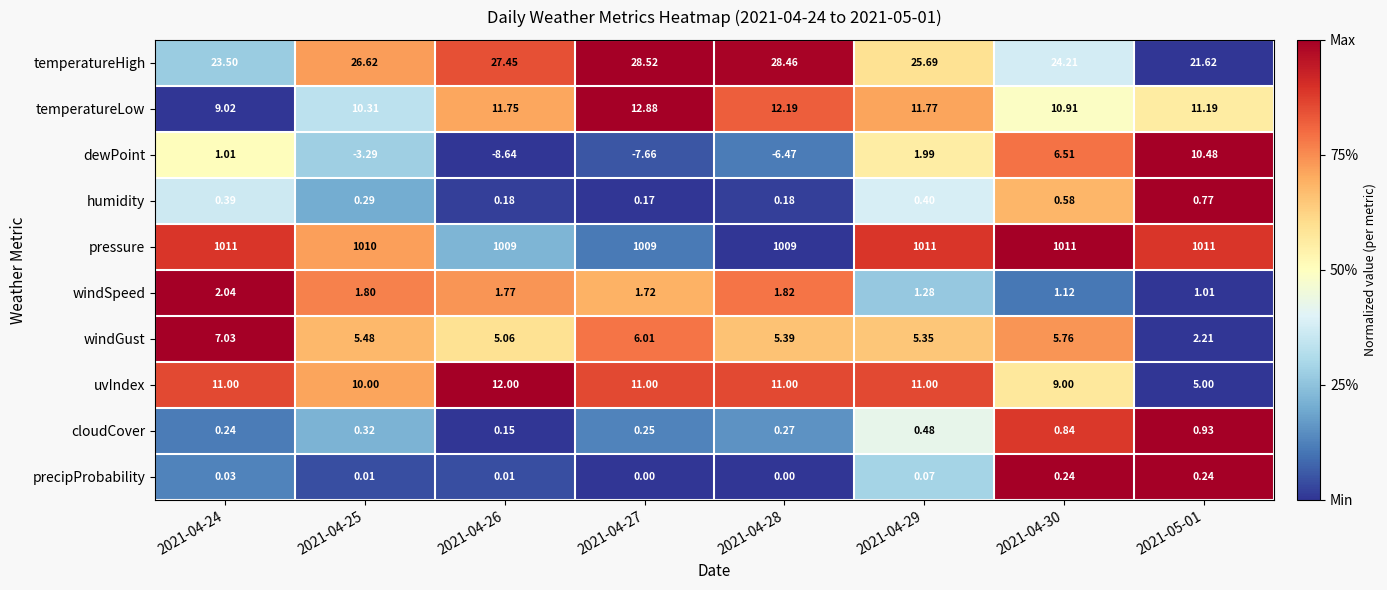

Which label corresponds to the smallest value in the chart?

2021-04-26